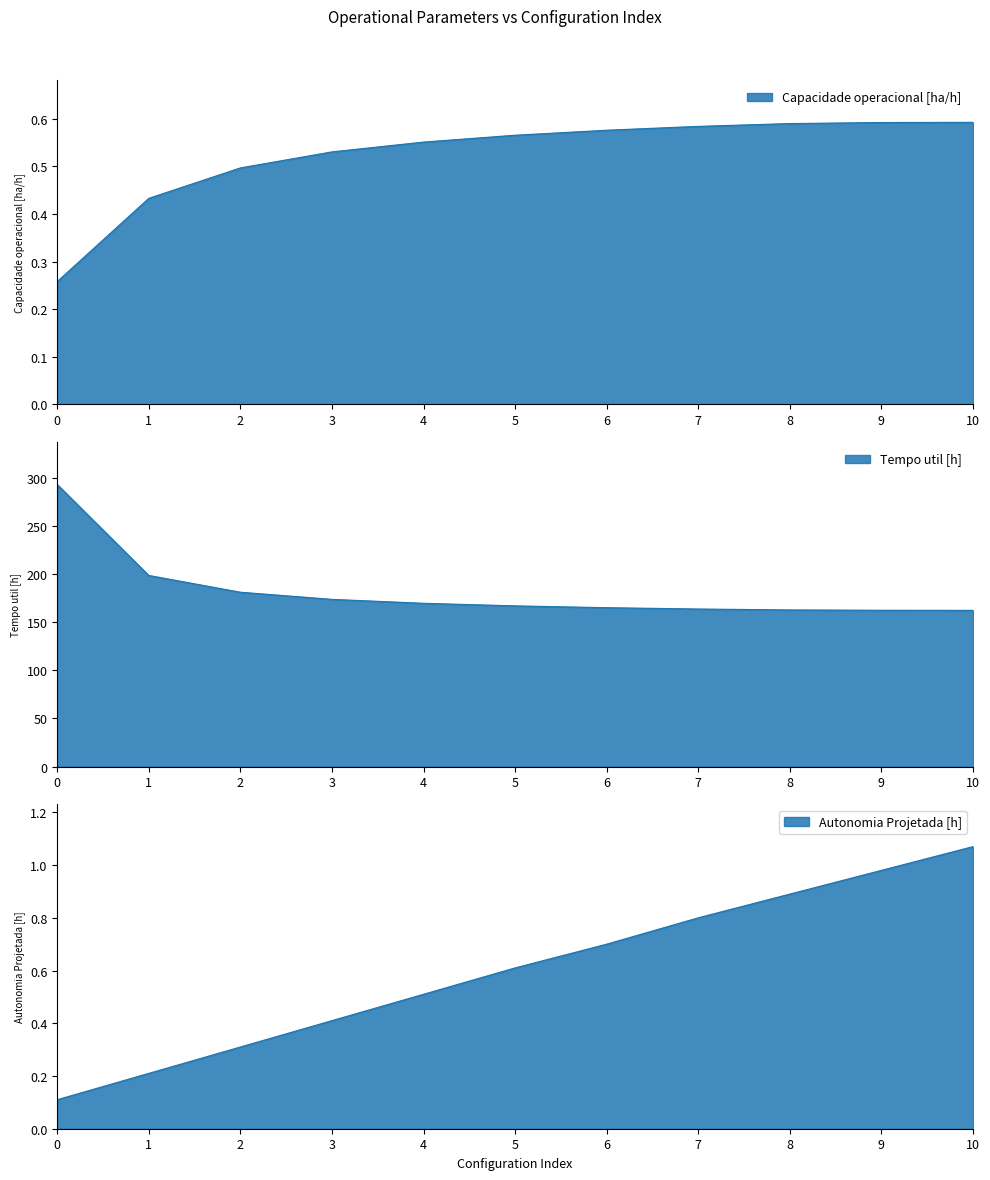

List the labels in order of Tempo util [h] value, largest first.

0, 1, 2, 3, 4, 5, 6, 7, 8, 9, 10